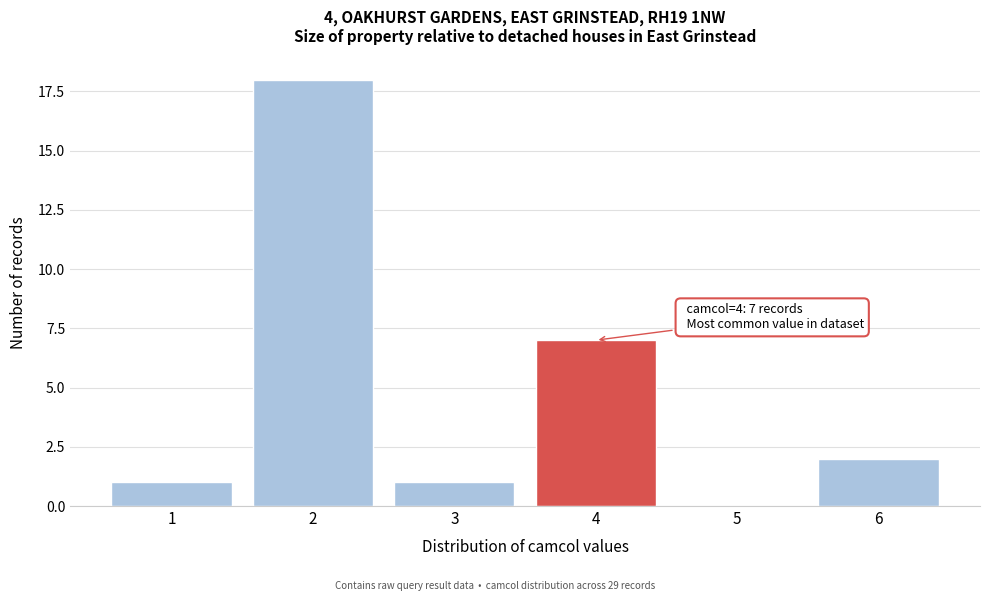

Reading right to left, transcribe all the data shown in this chart.

6=2	5=0	4=7	3=1	2=18	1=1